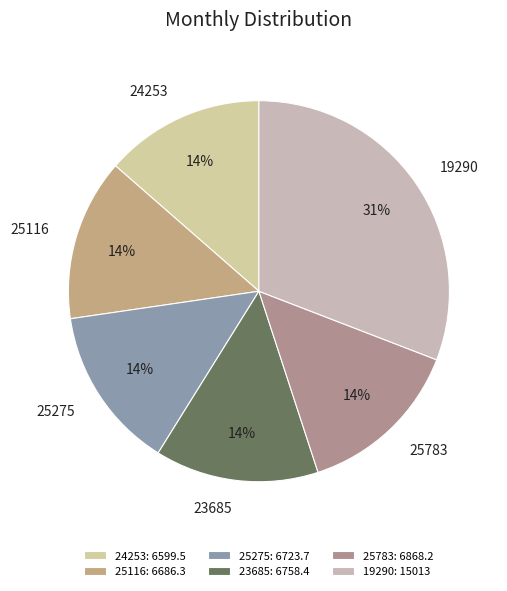

What percentage is the 23685 slice, to the nearest percent?

14%